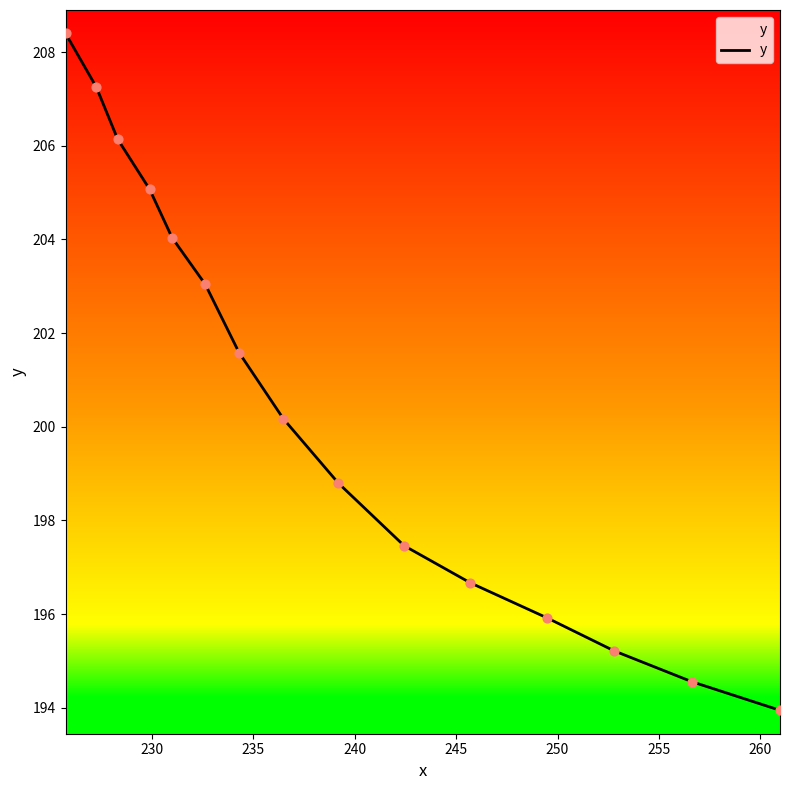

What is the difference between the maximum and minimum values?

14.5